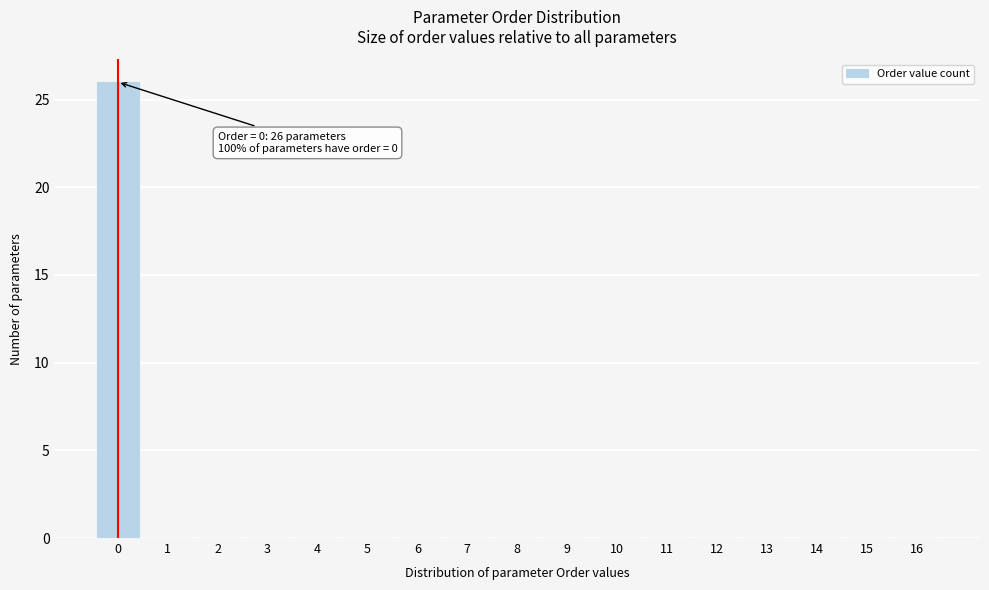

Reading left to right, extract all data points from this chart.

0=26	1=0	2=0	3=0	4=0	5=0	6=0	7=0	8=0	9=0	10=0	11=0	12=0	13=0	14=0	15=0	16=0